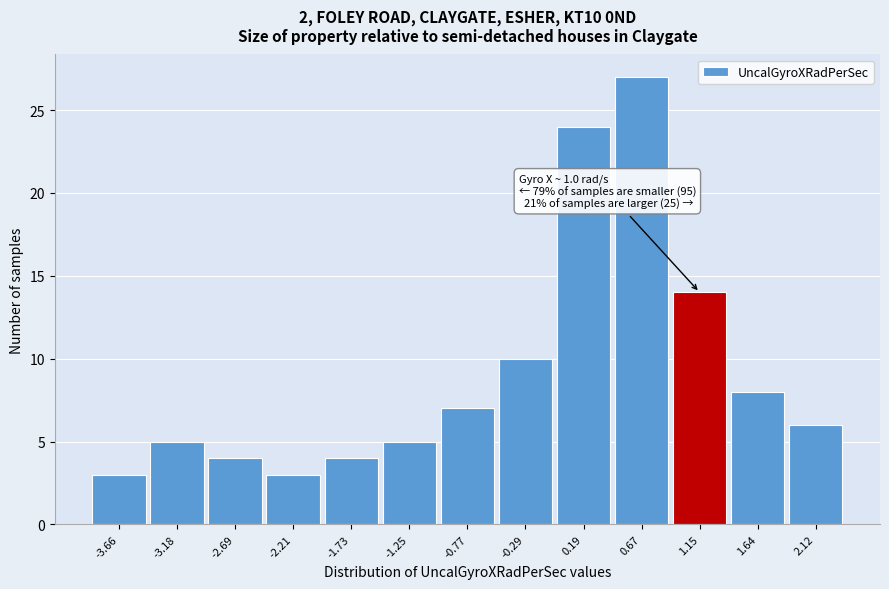

Which range on the x-axis has the tallest bar?

0.45 to 0.90